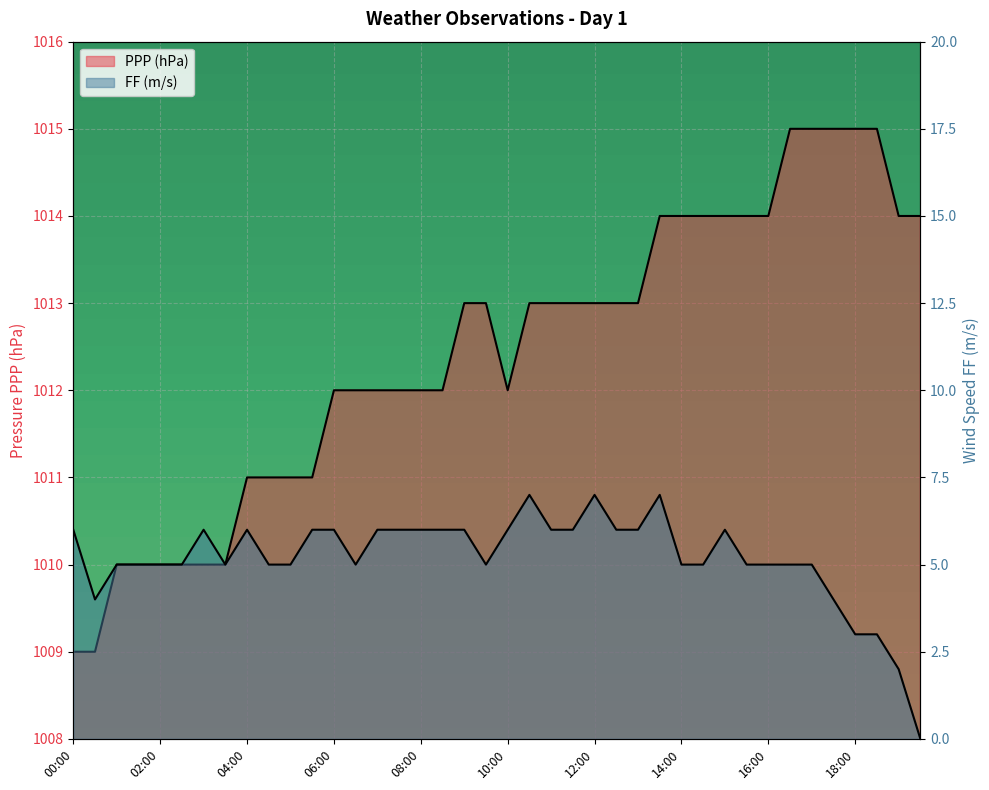

Reading left to right, list all the values displayed in this chart.

PPP: 00:00=1009	00:30=1009	01:00=1010	01:30=1010	02:00=1010	02:30=1010	03:00=1010	03:30=1010	04:00=1011	04:30=1011	05:00=1011	05:30=1011	06:00=1012	06:30=1012	07:00=1012	07:30=1012	08:00=1012	08:30=1012	09:00=1013	09:30=1013	10:00=1012	10:30=1013	11:00=1013	11:30=1013	12:00=1013	12:30=1013	13:00=1013	13:30=1014	14:00=1014	14:30=1014	15:00=1014	15:30=1014	16:00=1014	16:30=1015	17:00=1015	17:30=1015	18:00=1015	18:30=1015	19:00=1014	19:30=1014
FF: 00:00=6	00:30=4	01:00=5	01:30=5	02:00=5	02:30=5	03:00=6	03:30=5	04:00=6	04:30=5	05:00=5	05:30=6	06:00=6	06:30=5	07:00=6	07:30=6	08:00=6	08:30=6	09:00=6	09:30=5	10:00=6	10:30=7	11:00=6	11:30=6	12:00=7	12:30=6	13:00=6	13:30=7	14:00=5	14:30=5	15:00=6	15:30=5	16:00=5	16:30=5	17:00=5	17:30=4	18:00=3	18:30=3	19:00=2	19:30=0